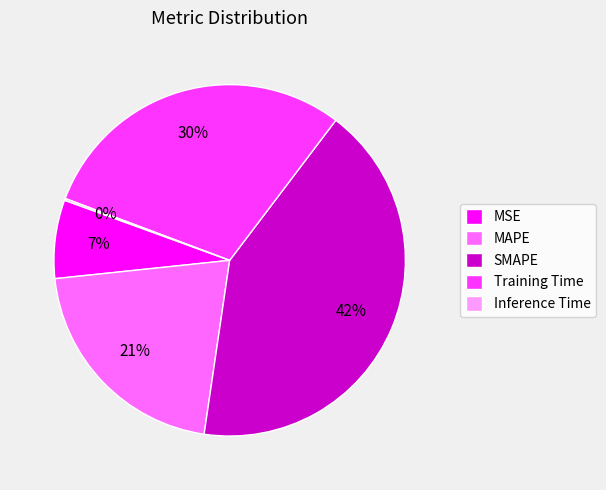

To the nearest percent, what percentage of the pie is MSE?

7%